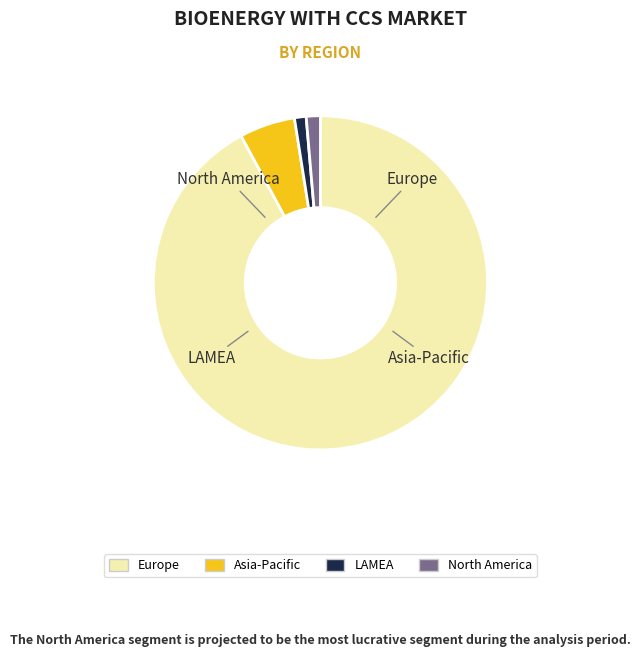

To the nearest percent, what is the difference between the largest and smallest slice percentages?

91%